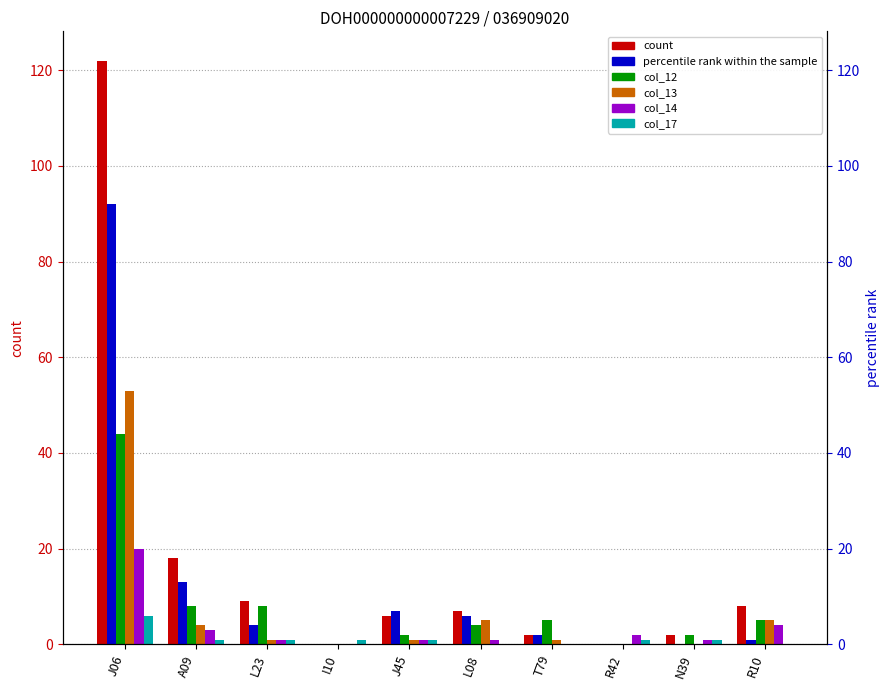

Which series has the largest total across all categories?

col_10